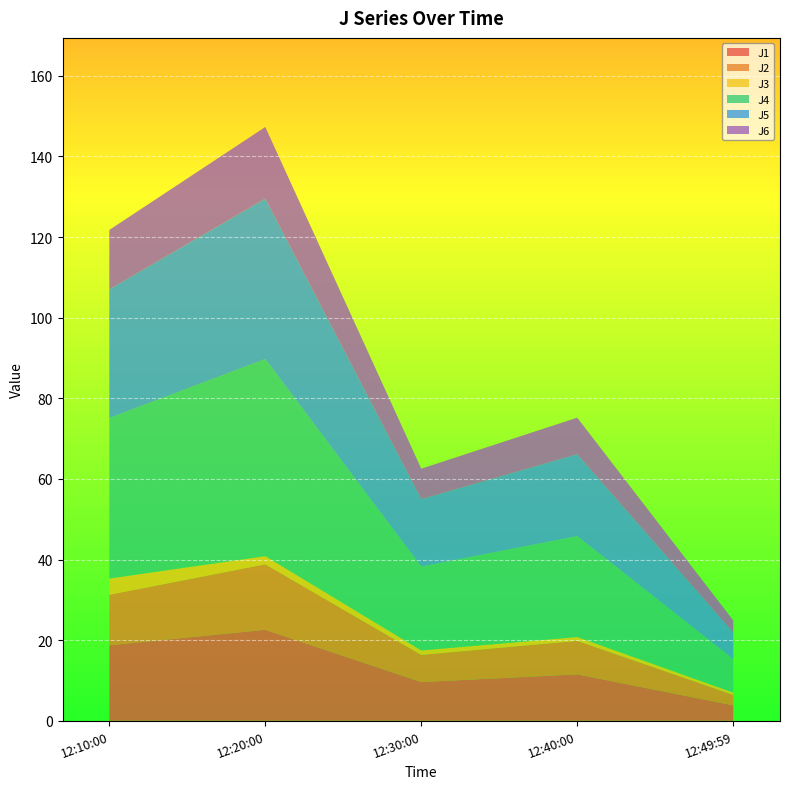

Reading left to right, extract all data points from this chart.

J1: 2022-12-23 12:10:00=18.7	2022-12-23 12:20:00=22.6	2022-12-23 12:30:00=9.6	2022-12-23 12:40:00=11.5	2022-12-23 12:49:59=3.8
J2: 2022-12-23 12:10:00=12.5	2022-12-23 12:20:00=16.2	2022-12-23 12:30:00=6.8	2022-12-23 12:40:00=8.3	2022-12-23 12:49:59=2.6
J3: 2022-12-23 12:10:00=4.0	2022-12-23 12:20:00=2.0	2022-12-23 12:30:00=1.1	2022-12-23 12:40:00=0.9	2022-12-23 12:49:59=0.6
J4: 2022-12-23 12:10:00=39.8	2022-12-23 12:20:00=48.9	2022-12-23 12:30:00=20.8	2022-12-23 12:40:00=25.0	2022-12-23 12:49:59=8.3
J5: 2022-12-23 12:10:00=31.9	2022-12-23 12:20:00=39.8	2022-12-23 12:30:00=16.7	2022-12-23 12:40:00=20.3	2022-12-23 12:49:59=6.6
J6: 2022-12-23 12:10:00=14.7	2022-12-23 12:20:00=17.8	2022-12-23 12:30:00=7.6	2022-12-23 12:40:00=9.1	2022-12-23 12:49:59=3.0